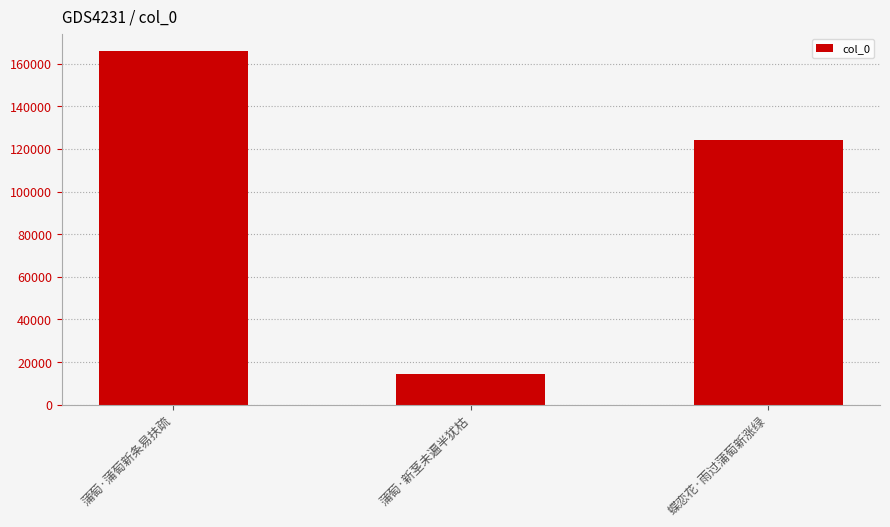

How many data points are less than 124101?

1